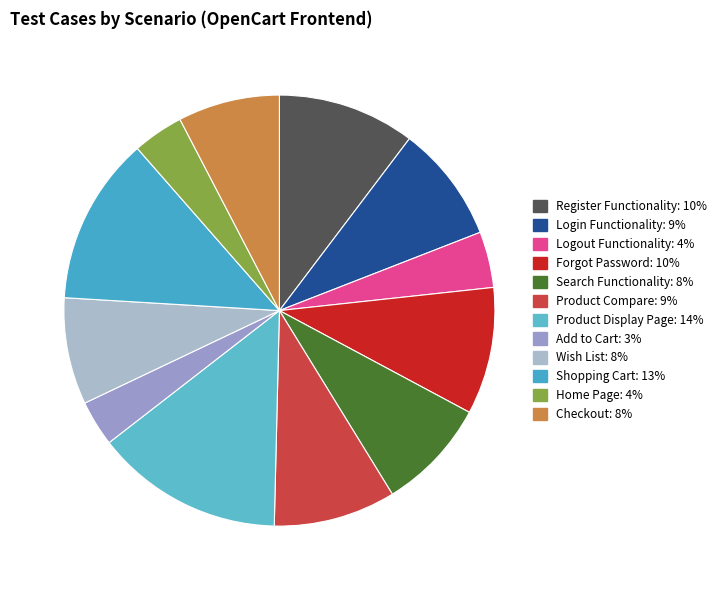

Which slice is the smallest?

Add to Cart